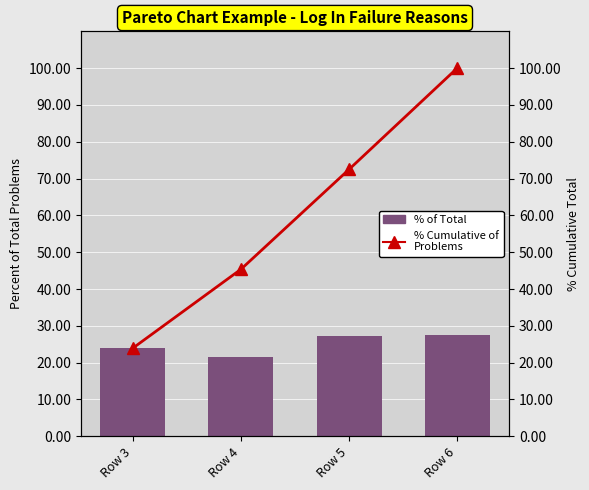

Which series has the widest spread of values?

% Cumulative of Problems